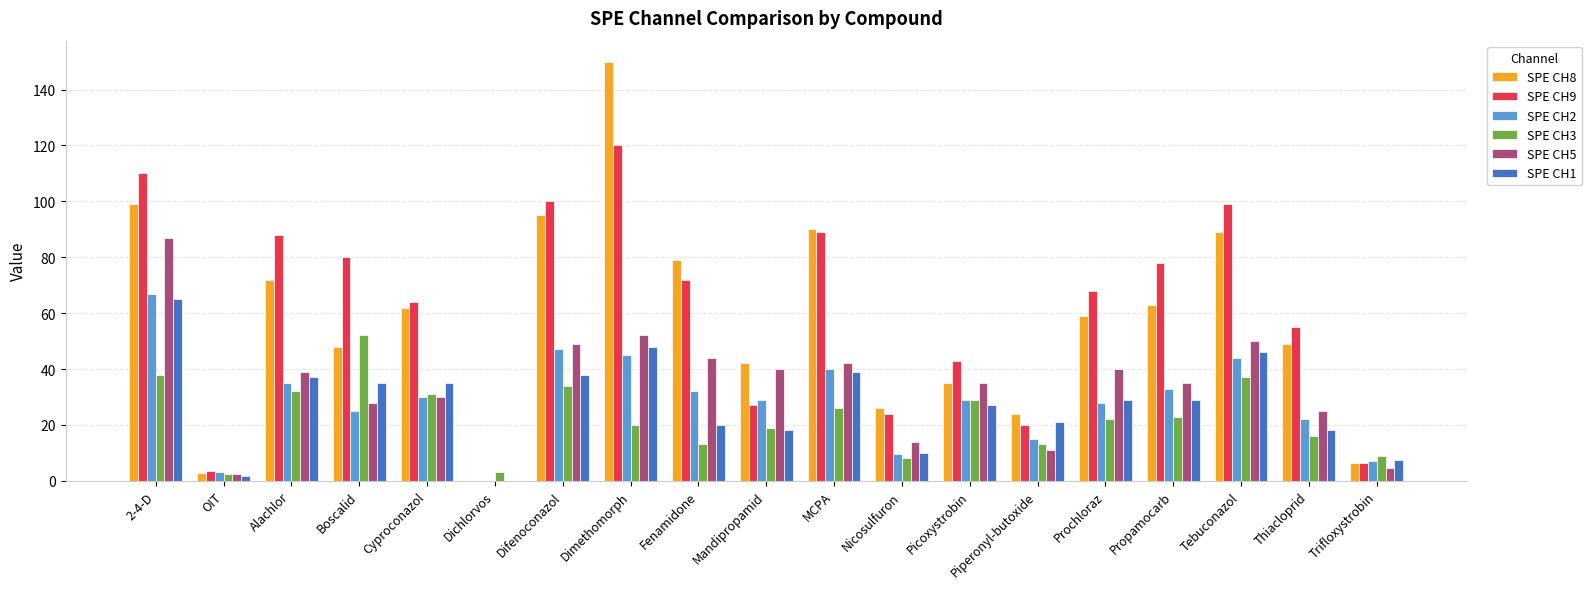

What are all the series names shown in the legend?

SPE CH8, SPE CH9, SPE CH2, SPE CH3, SPE CH5, SPE CH1